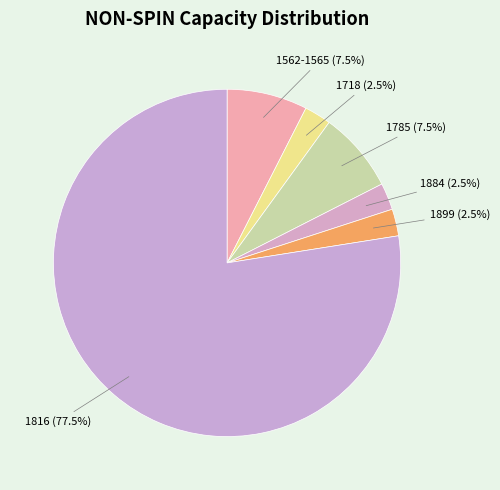

Does 1816 account for over 50% of the chart?

Yes